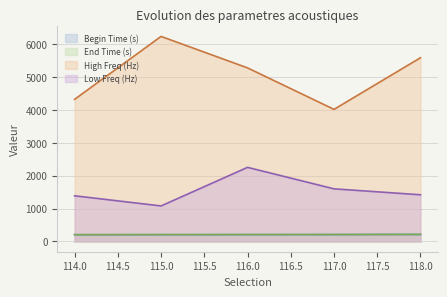

What is the difference between the Begin Time (s) values at 114.0 and 116.0?

2.8